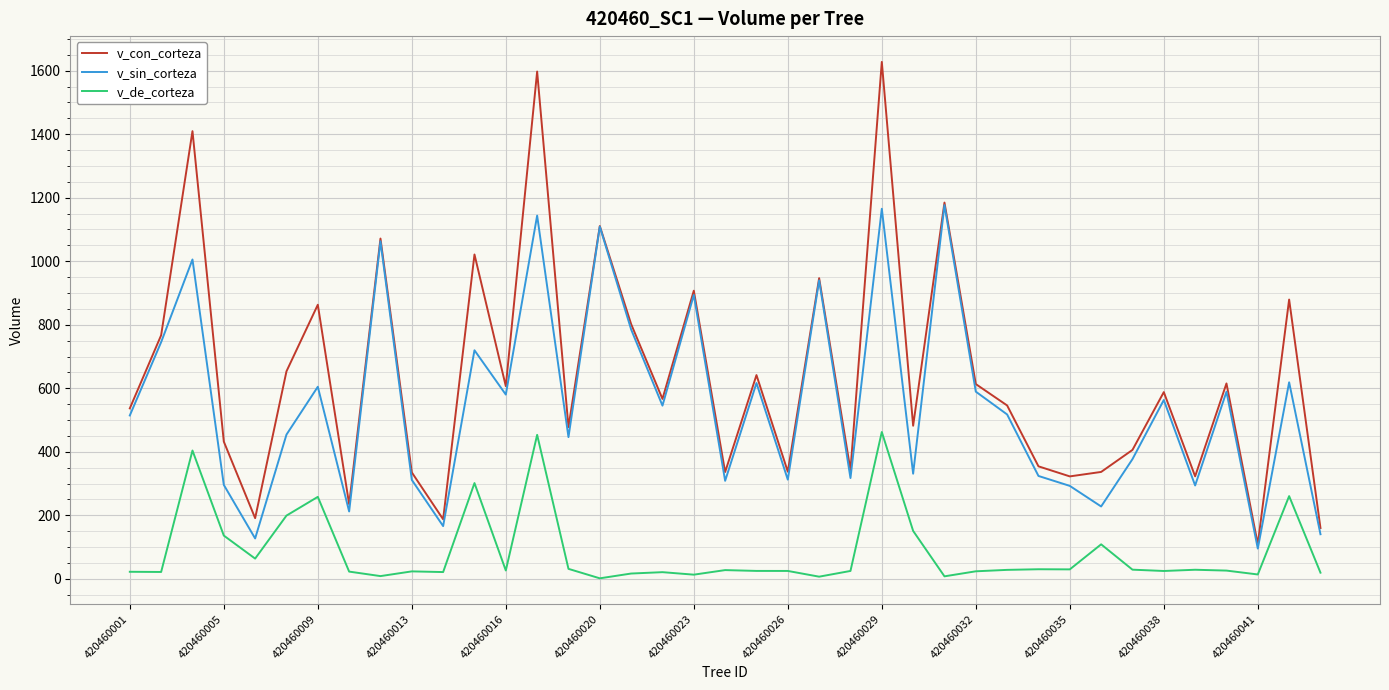

True or false: v_de_corteza has more than 2 interior local peaks.

True